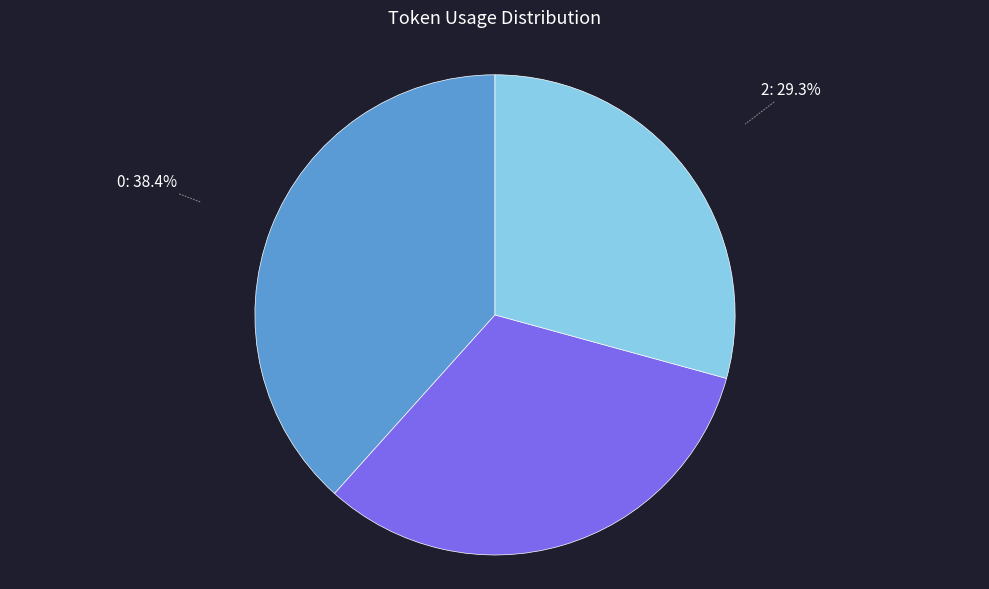

What is the total percentage of 0 and 2?

67.6%